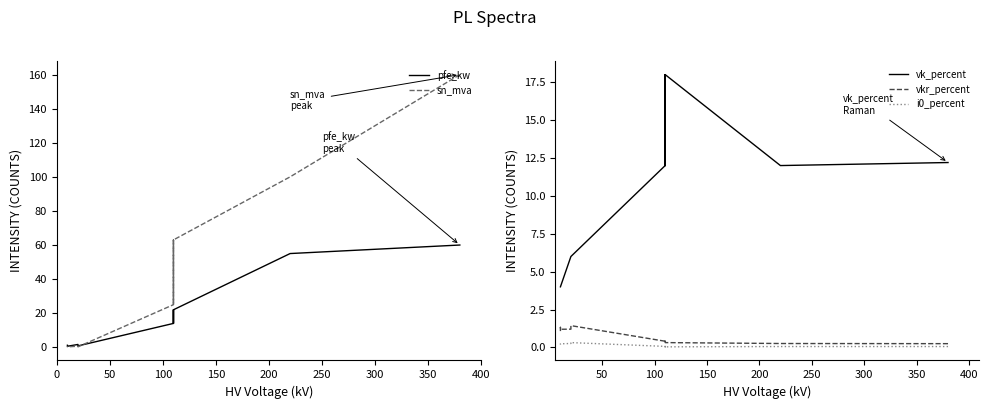

What is the difference between the maximum and minimum values in the sn_mva series?

159.8